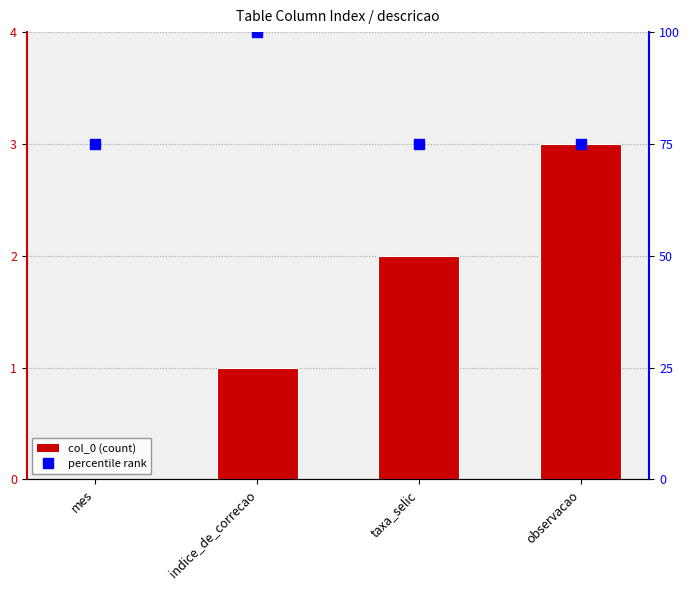

Reading left to right, what are all the values shown in this chart?

0	1	2	3